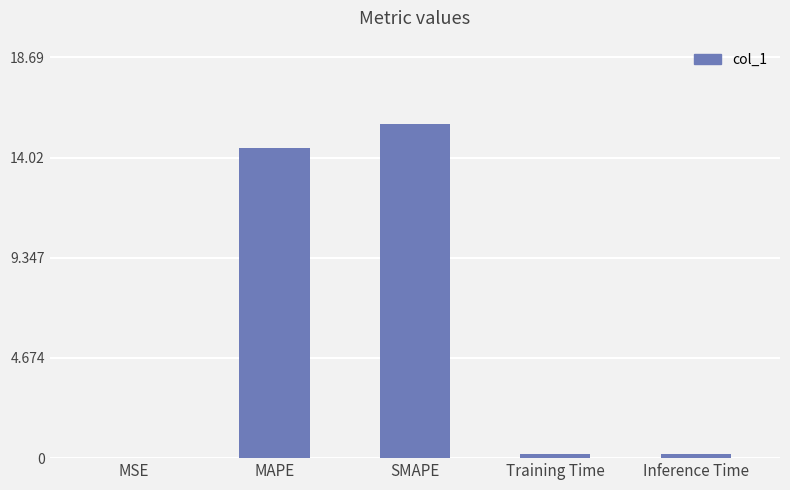

True or false: the data shows 0.2 at Training Time.

True